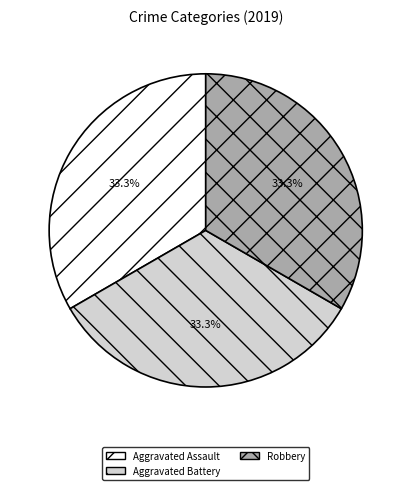

Combined, do Aggravated Assault and Robbery account for over 50%?

Yes